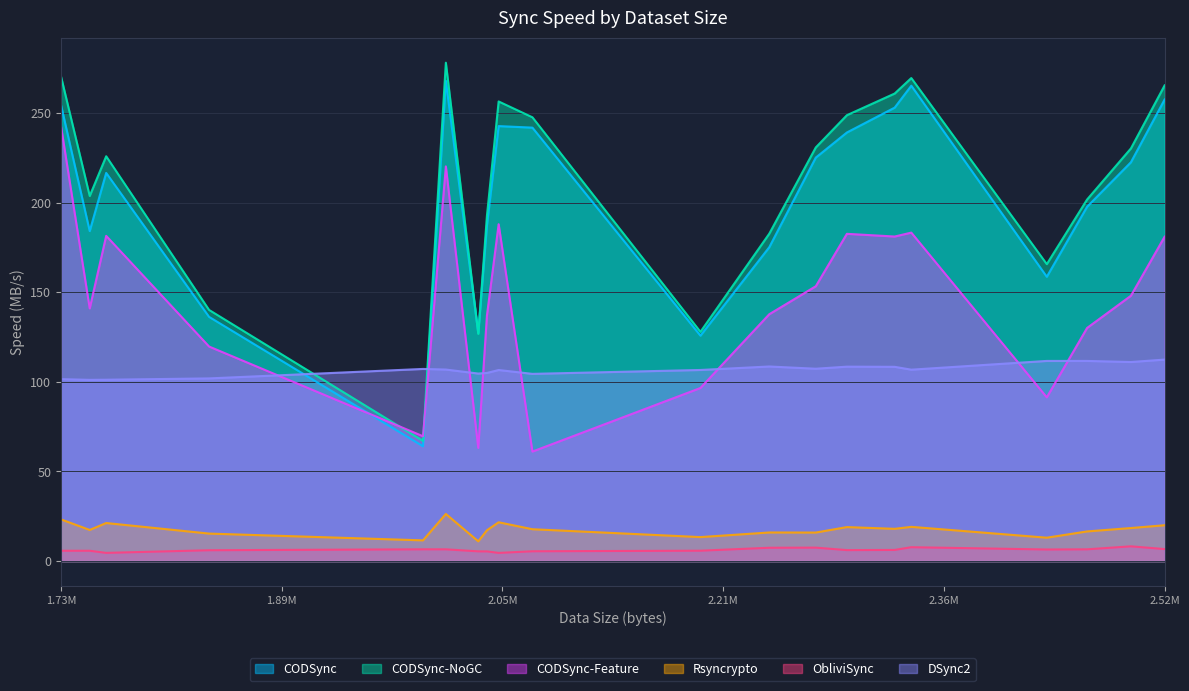

Reading right to left, what are all the values shown in this chart?

CODSync: 257.7	222.6	197.8	158.7	265.4	253.1	239.3	225.2	175.2	125.8	242.0	242.8	187.4	127.3	268.2	64.1	216.7	184.2	254.6	136.3
CODSync-NoGC: 265.6	230.4	201.9	165.8	269.7	261.0	248.9	230.9	182.8	128.0	247.8	256.6	192.8	126.8	278.2	67.1	226.0	203.8	270.5	140.2
CODSync-Feature: 181.1	148.1	130.2	91.4	183.4	181.2	182.7	153.4	137.8	96.6	61.1	188.1	137.1	63.2	220.3	69.7	181.6	141.1	242.6	119.8
Rsyncrypto: 20.0	18.4	16.5	13.0	19.1	18.0	19.0	15.9	16.0	13.4	17.8	21.7	17.2	11.0	26.3	11.6	21.2	17.4	23.3	15.3
ObliviSync: 6.7	8.2	6.6	6.5	7.7	6.2	6.1	7.5	7.4	5.8	5.5	4.6	5.4	5.4	6.6	6.6	4.6	5.8	5.8	6.0
DSync2: 112.5	111.1	111.7	111.7	106.8	108.4	108.5	107.4	108.6	106.7	104.5	106.7	105.0	104.7	106.9	107.3	101.2	101.2	101.6	102.0